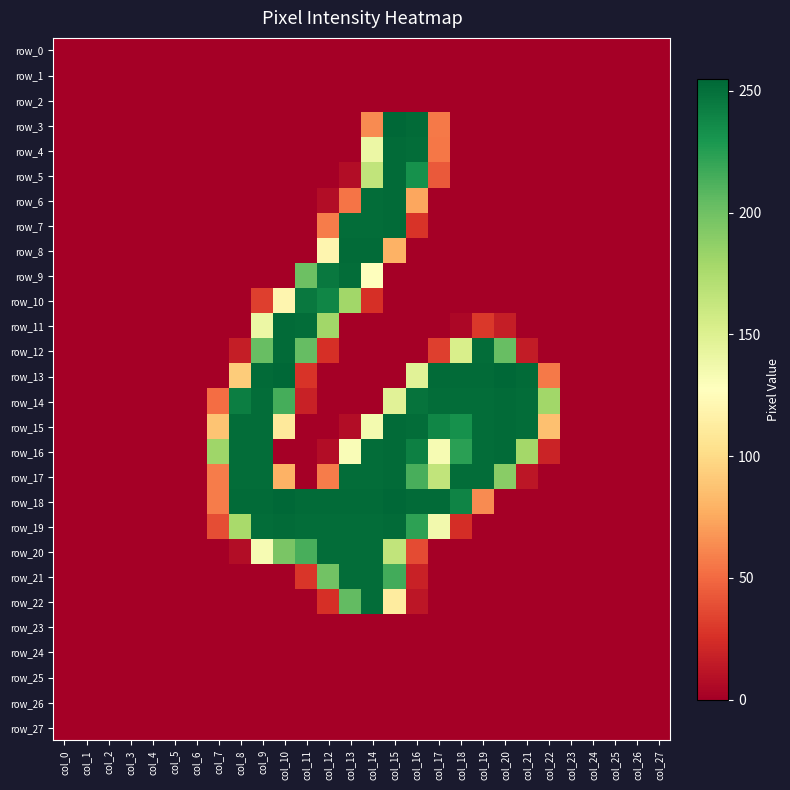

Is the value of row_27 at col_7 greater than the value of row_5 at col_4?

No